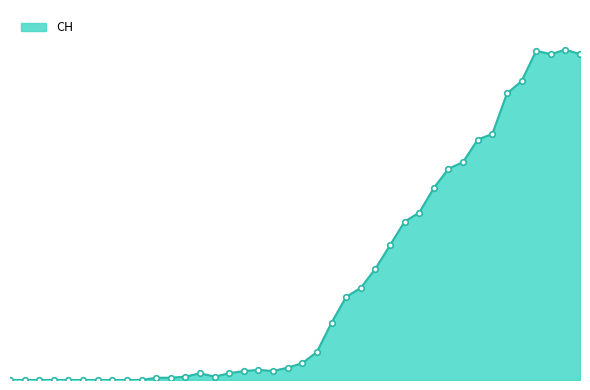

Reading left to right, transcribe all the data shown in this chart.

0	0	0	0	0	0	0	0	0	0	2	2	3	6	3	6	8	9	8	11	15	25	51	74	82	99	120	141	149	171	188	194	214	219	255	266	293	290	294	290